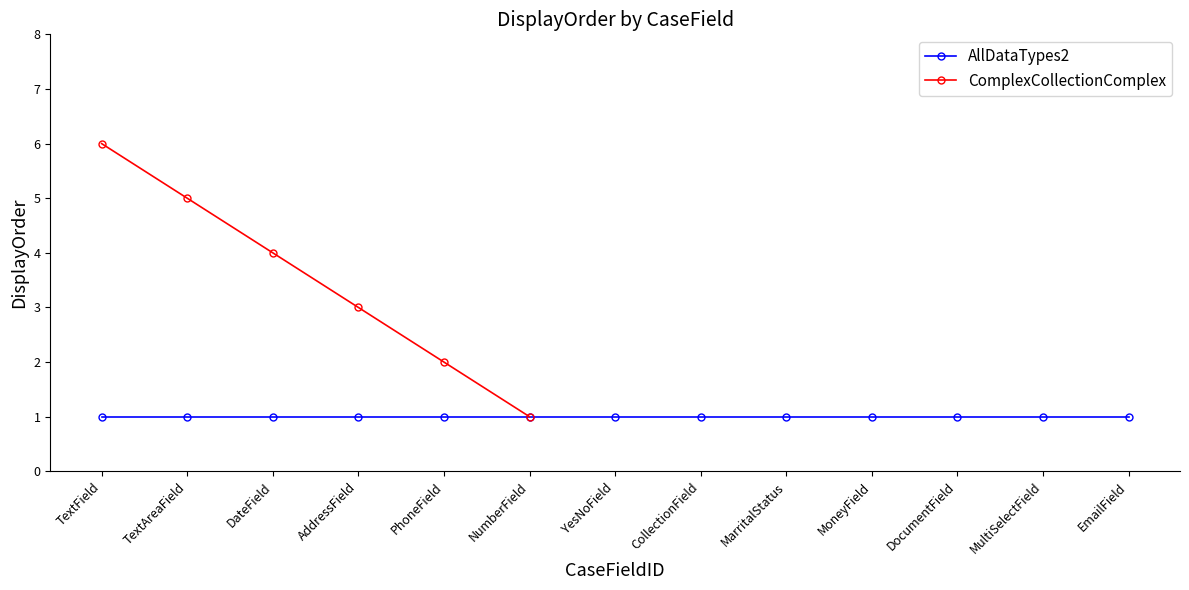

What value does the data have at TextAreaField?

5